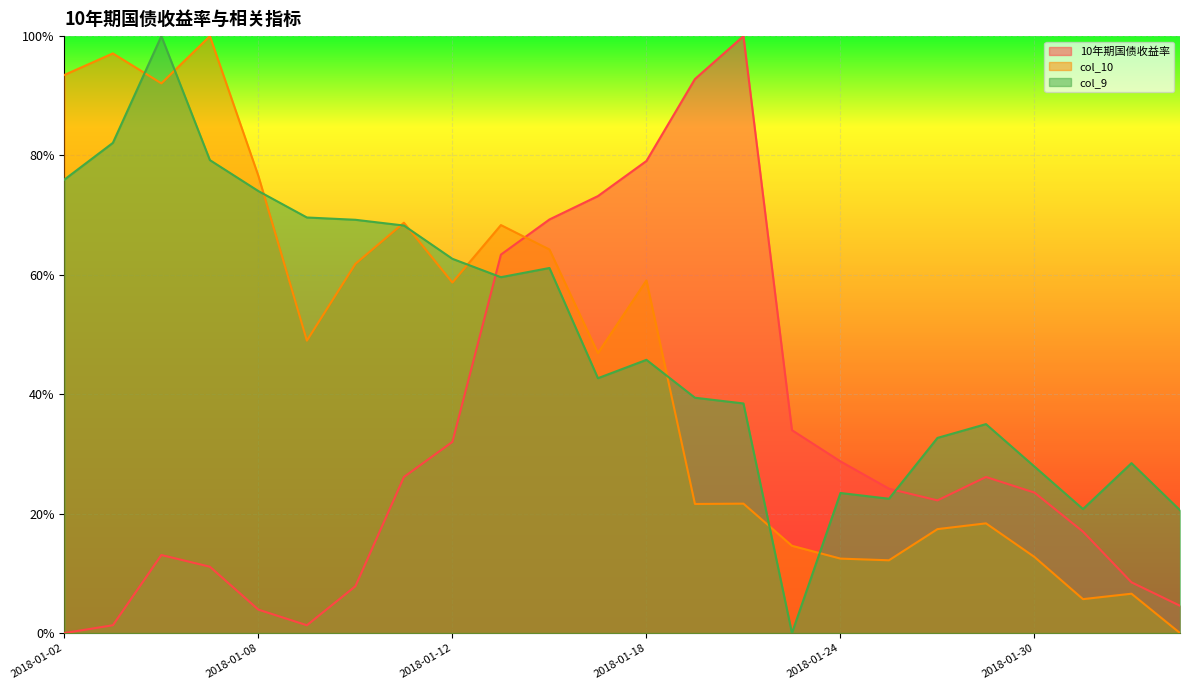

How many lines are shown in the chart?

3